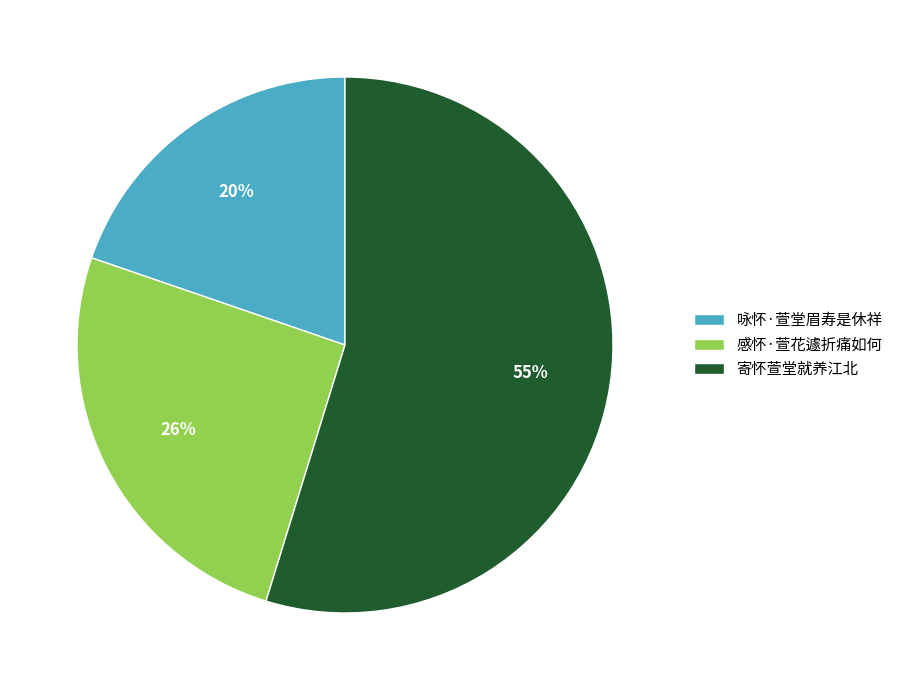

What is the ratio of the value at 咏怀·萱堂眉寿是休祥 to the value at 寄怀萱堂就养江北?

0.4